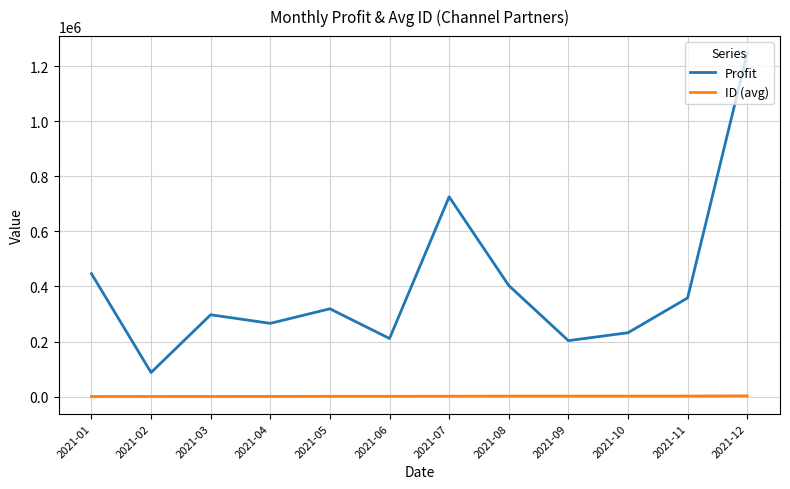

Is the value of ID (avg) at 2021-04 greater than the value of Profit at 2021-12?

No